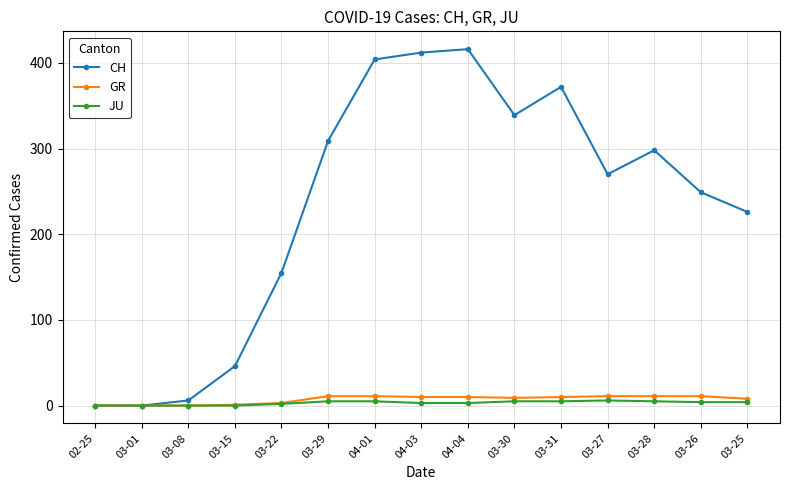

Does the chart have visible grid lines?

Yes